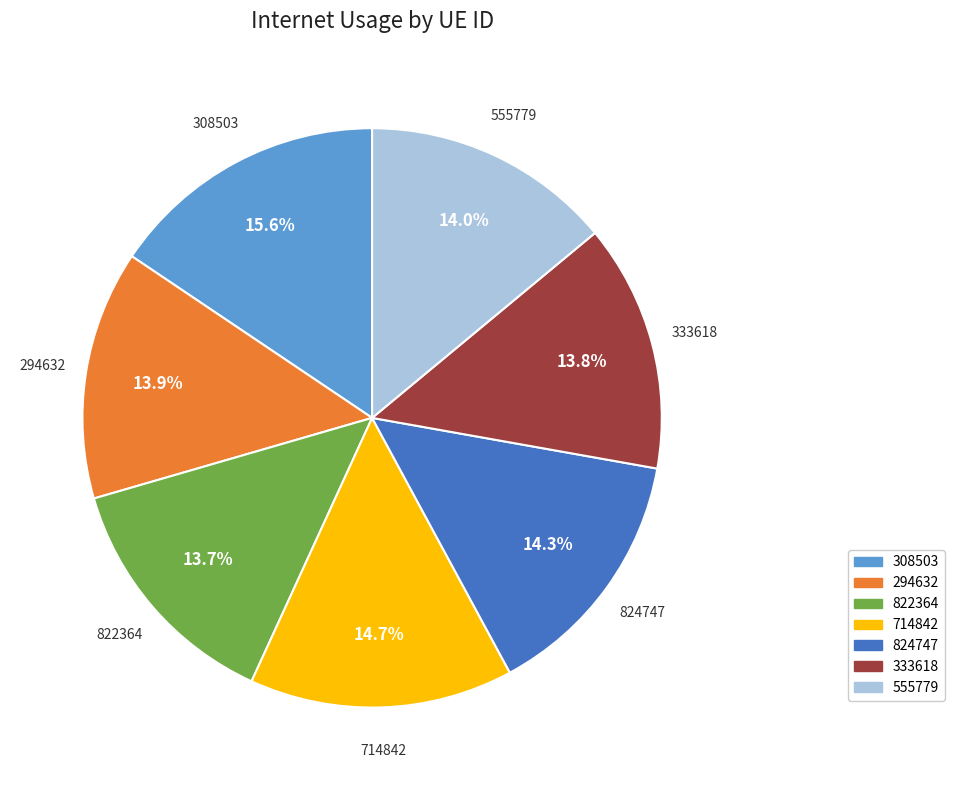

Between 294632 and 308503, which is larger?

308503